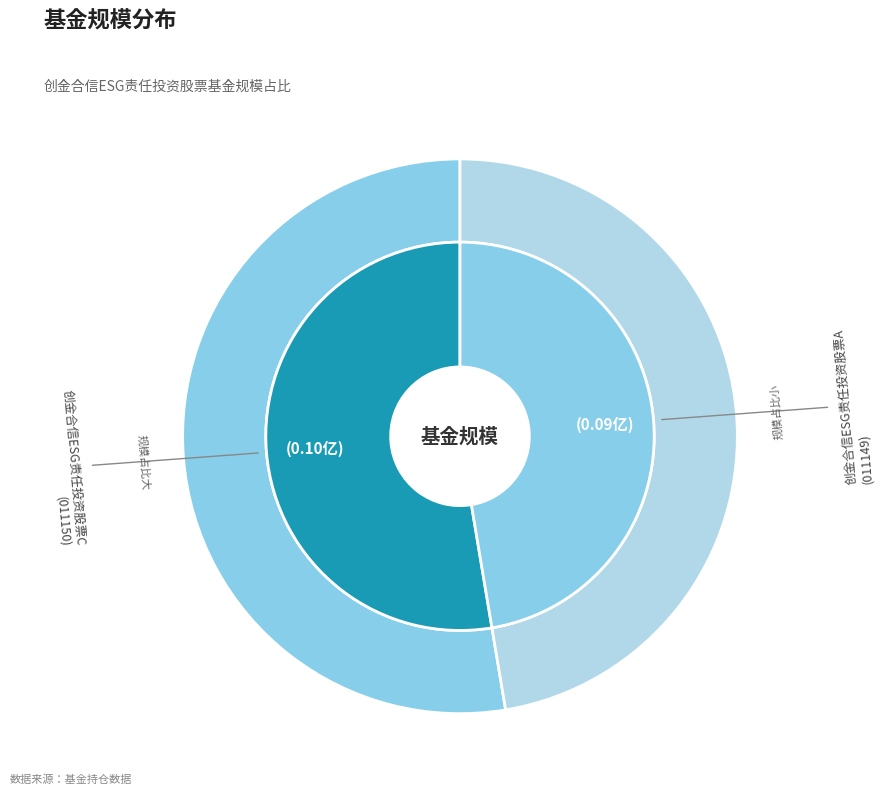

True or false: 创金合信ESG责任投资股票C accounts for 53% of the total.

True